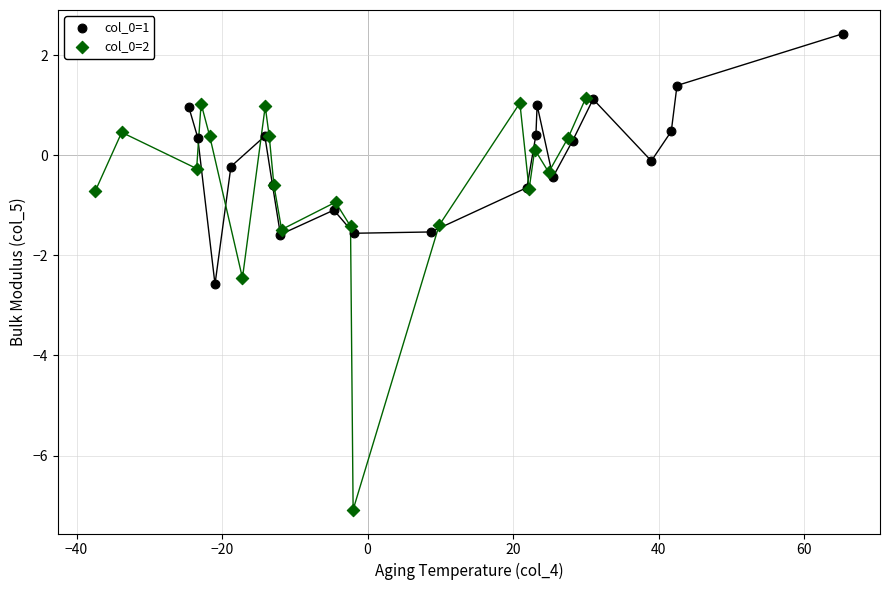

Which series reaches the maximum Y coordinate?

col_0=1